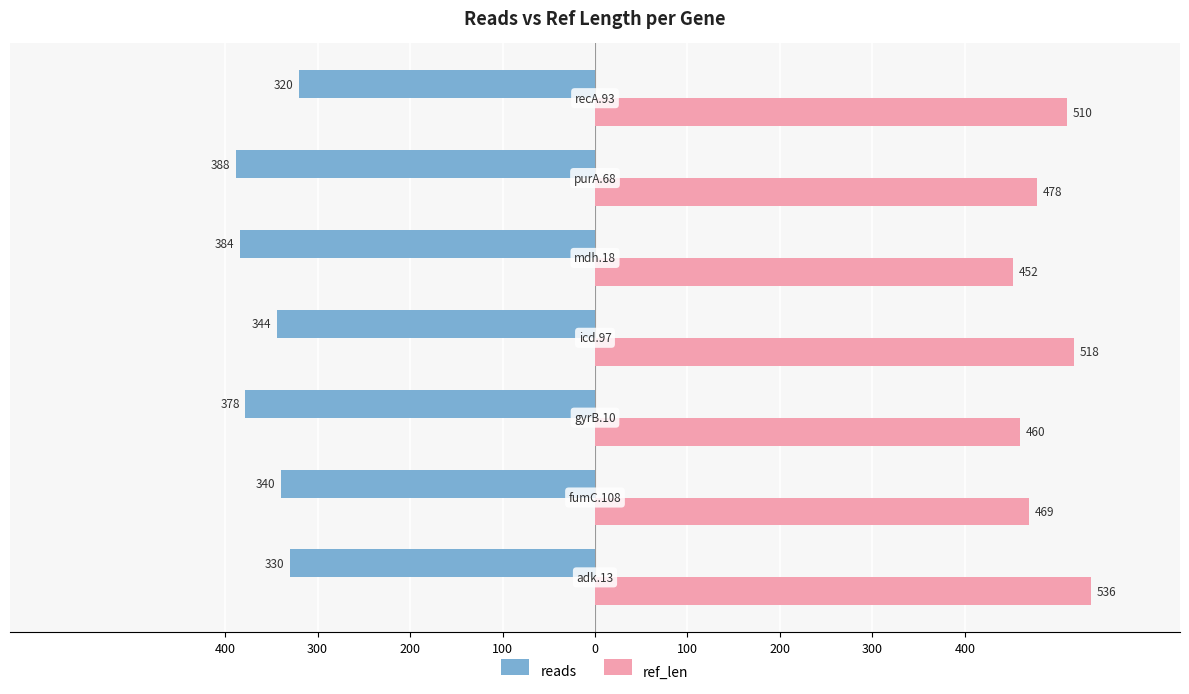

What are all the series names shown in the legend?

reads, ref_len